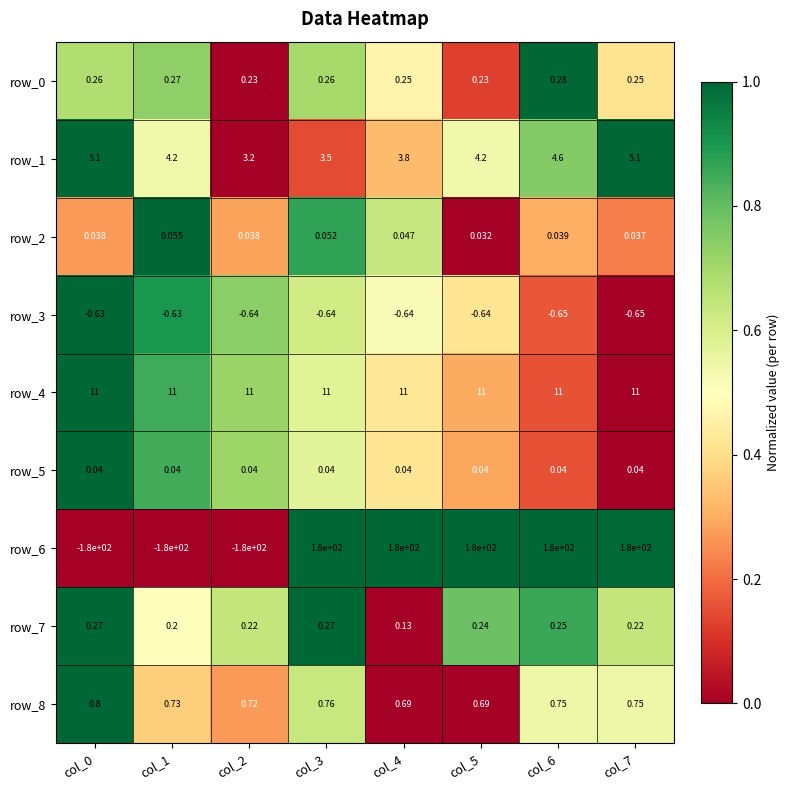

What is the maximum value for row_4?

11.0